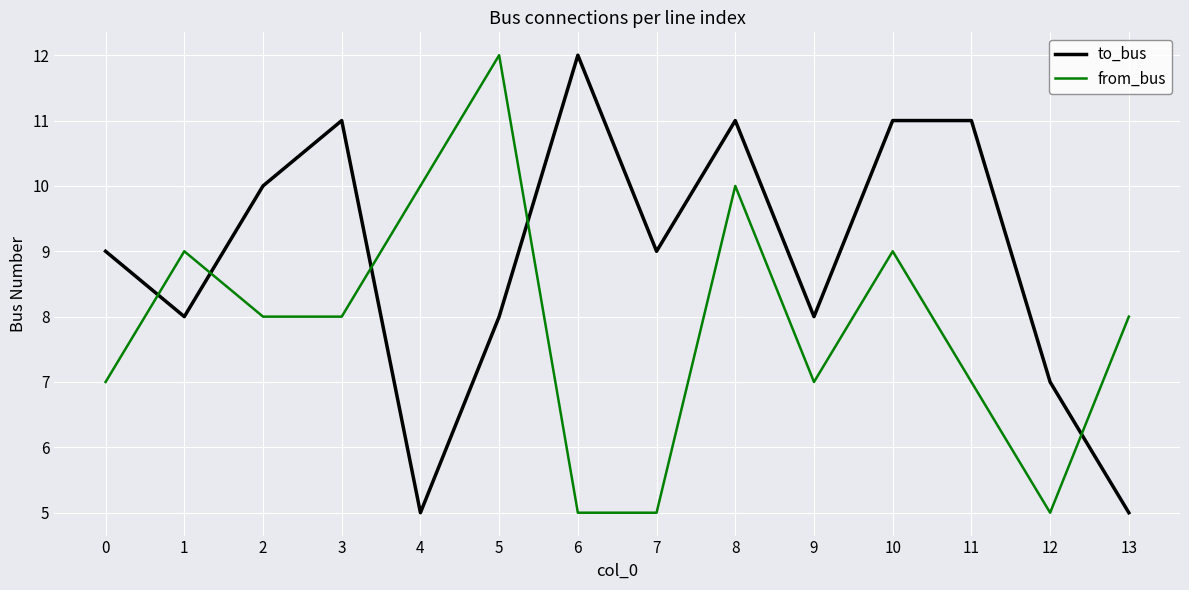

Reading right to left, what are all the values shown in this chart?

to_bus: 13=5	12=7	11=11	10=11	9=8	8=11	7=9	6=12	5=8	4=5	3=11	2=10	1=8	0=9
from_bus: 13=8	12=5	11=7	10=9	9=7	8=10	7=5	6=5	5=12	4=10	3=8	2=8	1=9	0=7